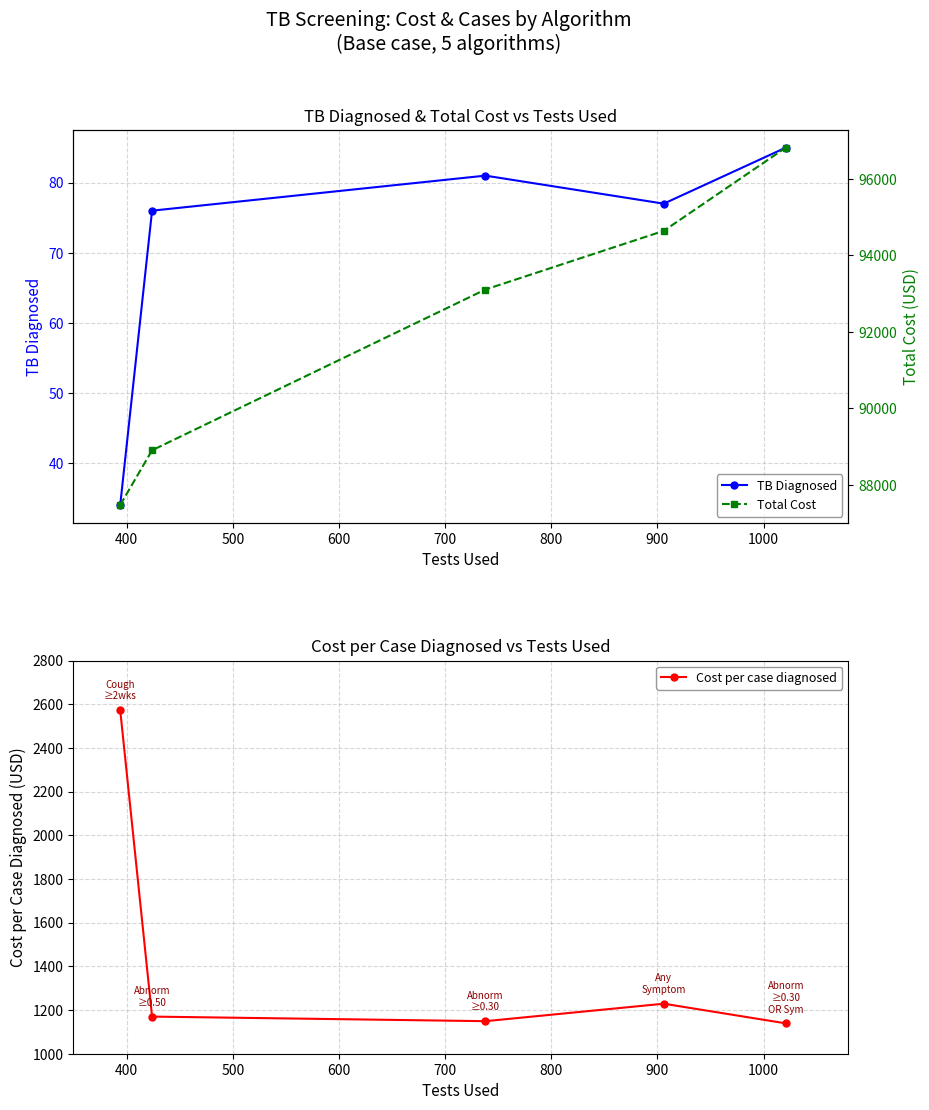

Reading left to right, transcribe all the data shown in this chart.

TB Diagnosed: 34	76	81	77	85
Total Cost: 87471	88903	93107	94641	96818
Cost per case diagnosed: 2573	1170	1149	1229	1139